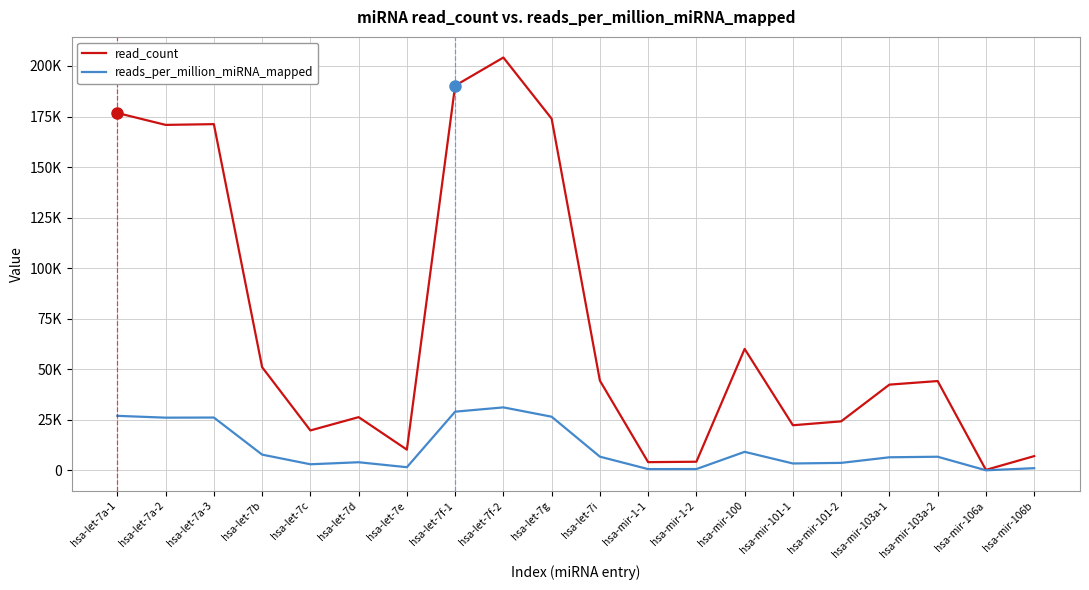

What is the lowest value of the read_count series?

238.0